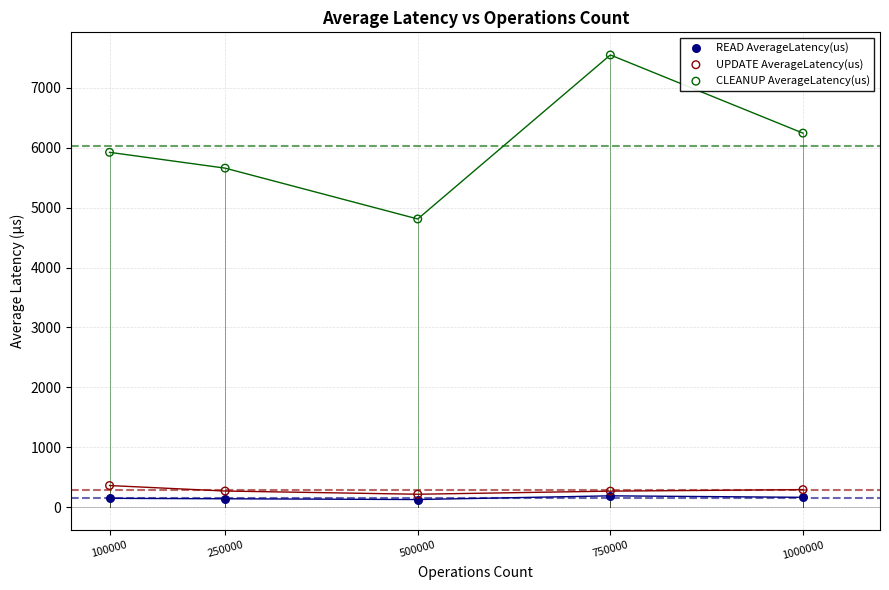

Across all series, what Y value is closest to 3838?

4810.0